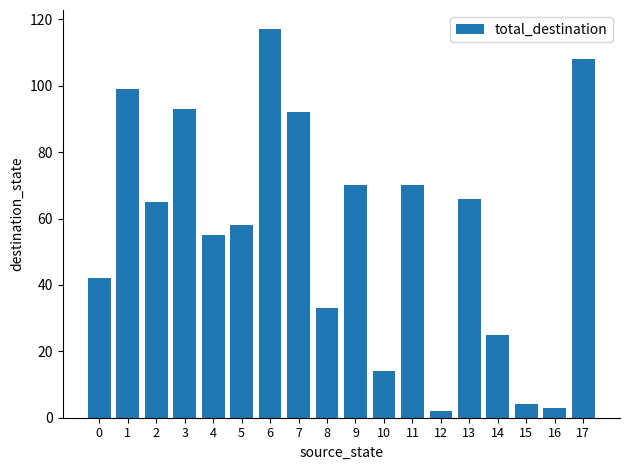

True or false: the data shows 107 at 2.

False